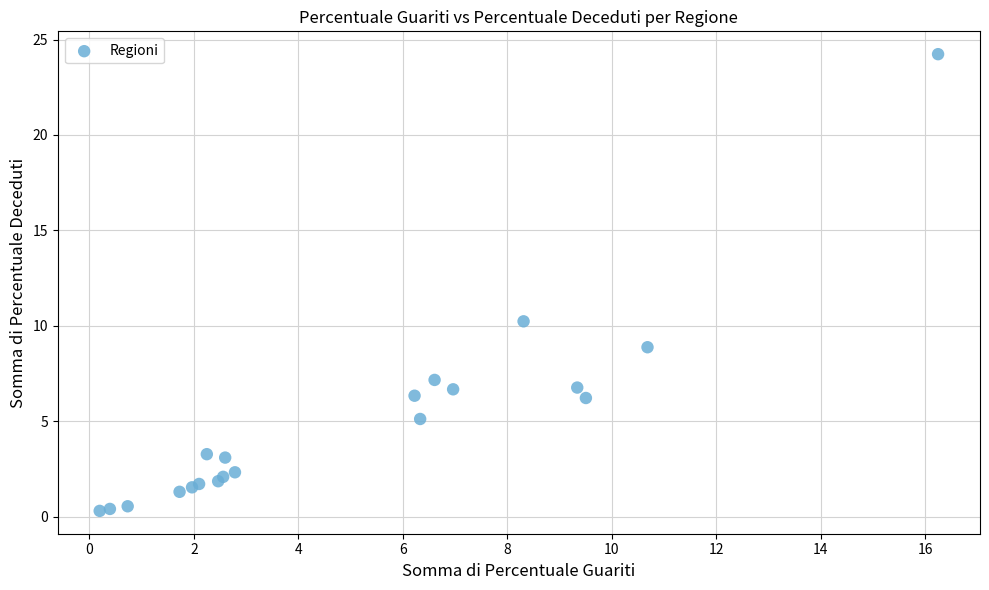

What Y value in the scatter plot is closest to 12?

10.2